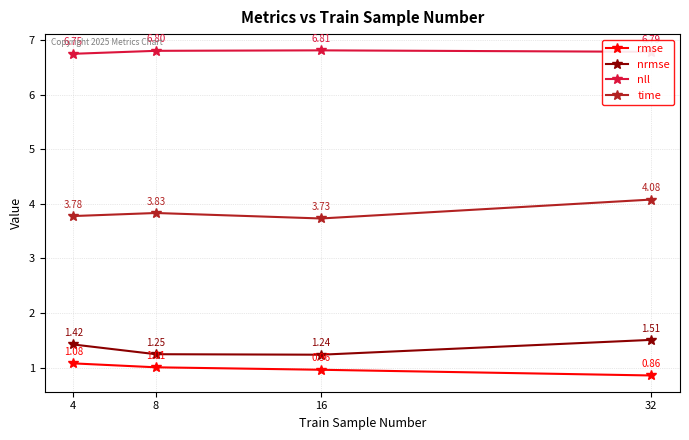

Which series has the largest total across all categories?

nll